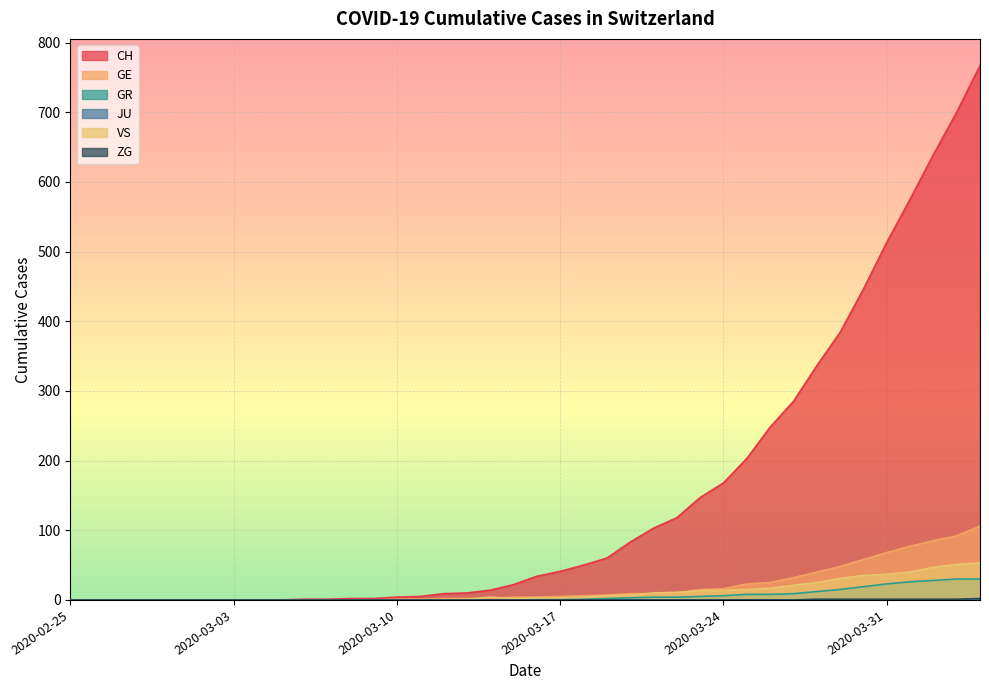

At which label does GE first exceed 4?

2020-03-17